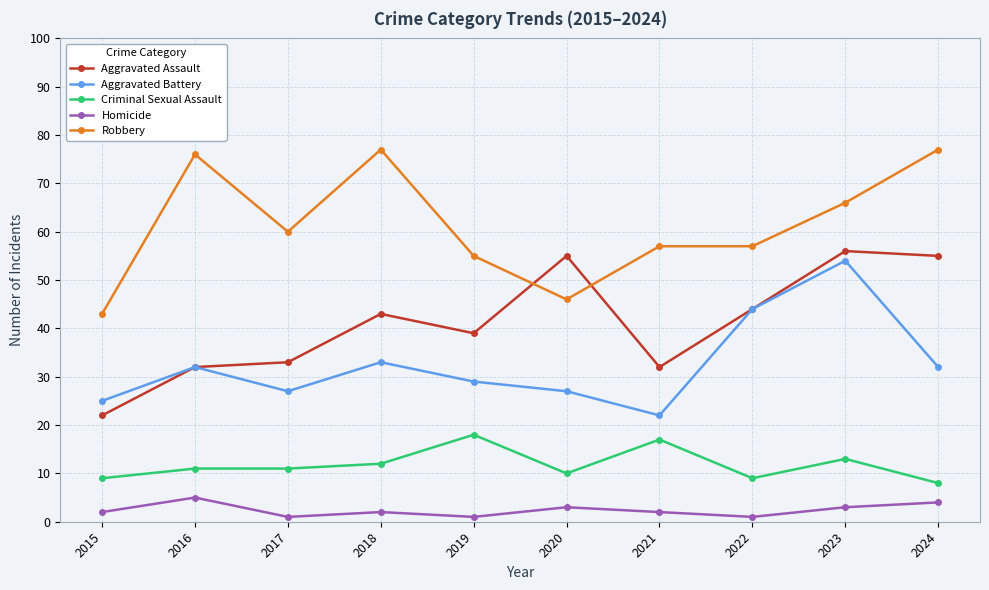

What is the difference between the highest and lowest values at 2020?

52